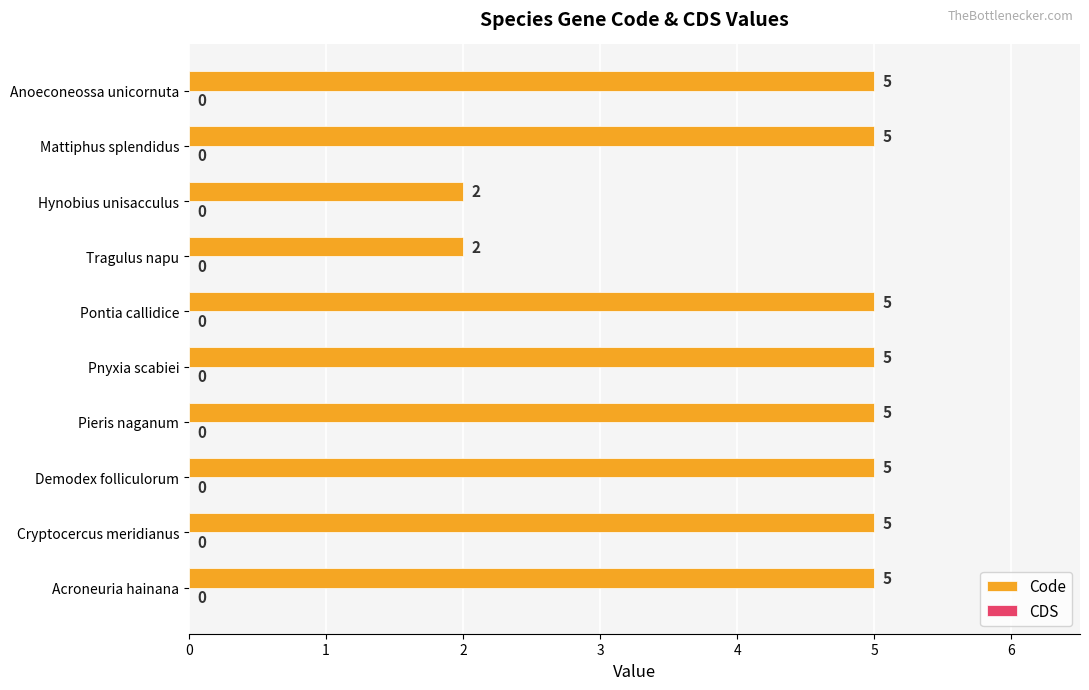

How many values are between 5 and 6?

8